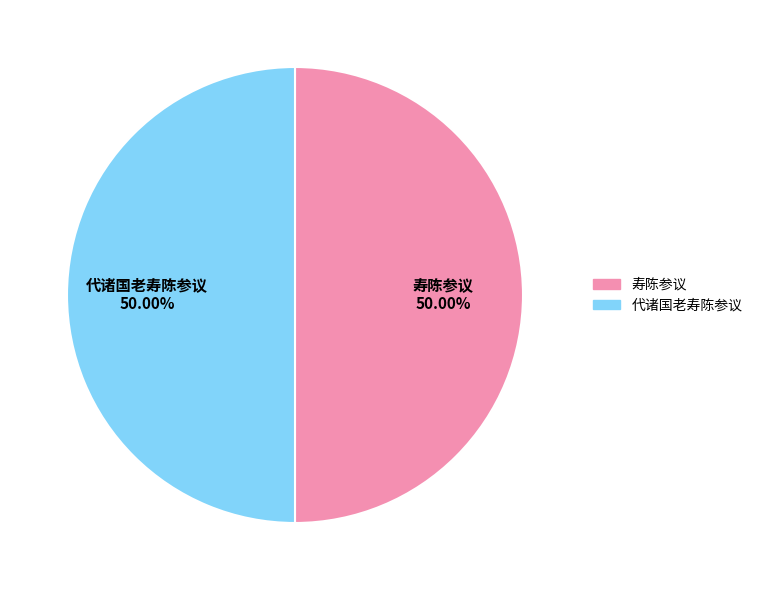

How many segments does this pie chart have?

2